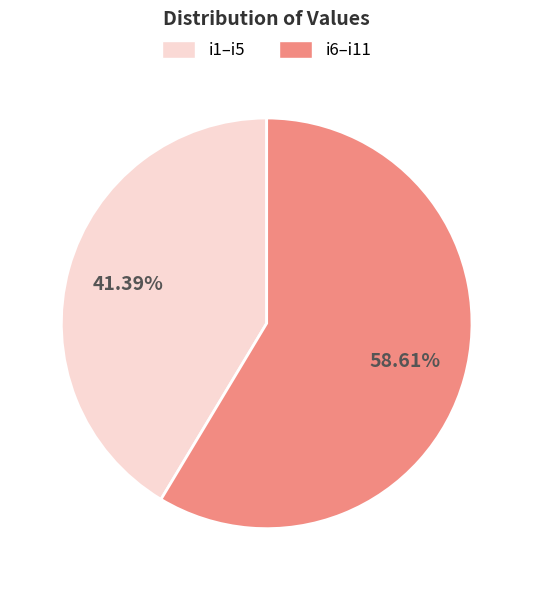

What is the ratio of the value at i1–i5 to the value at i6–i11?

0.7